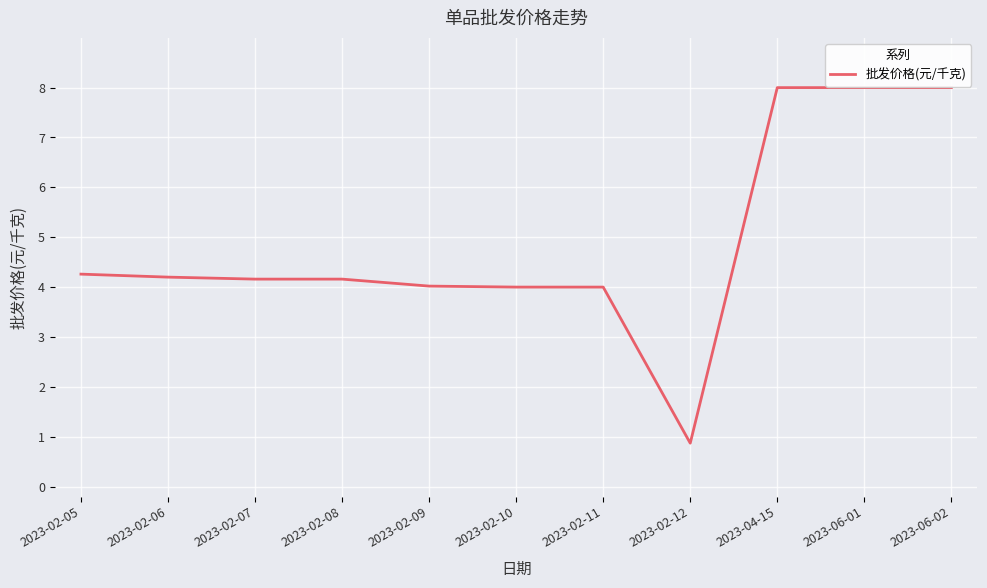

What position from the left is 2023-02-12?

8